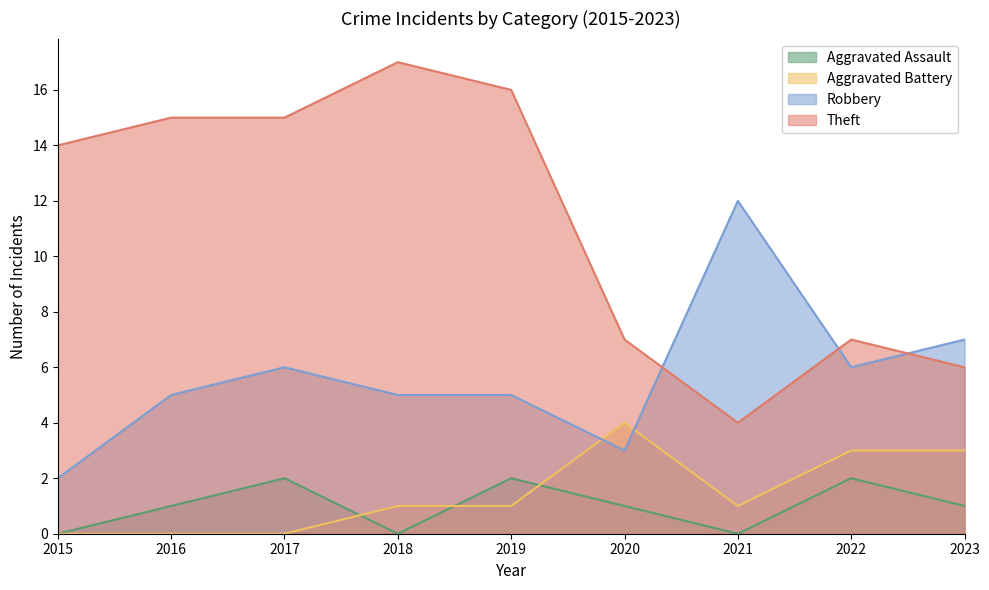

Which has a higher value, 2019 or 2023?

2019